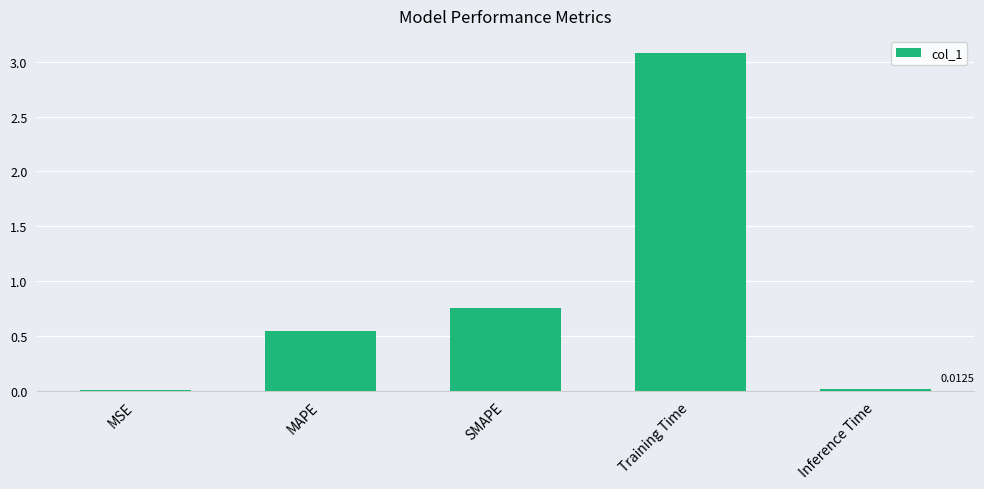

What is the sum of the values at MAPE and MSE?

0.6